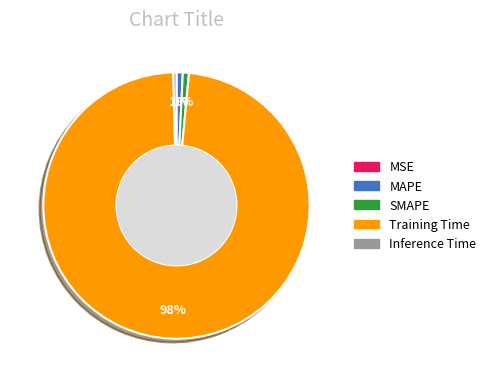

The Training Time slice represents 98% of the pie. True or false?

True